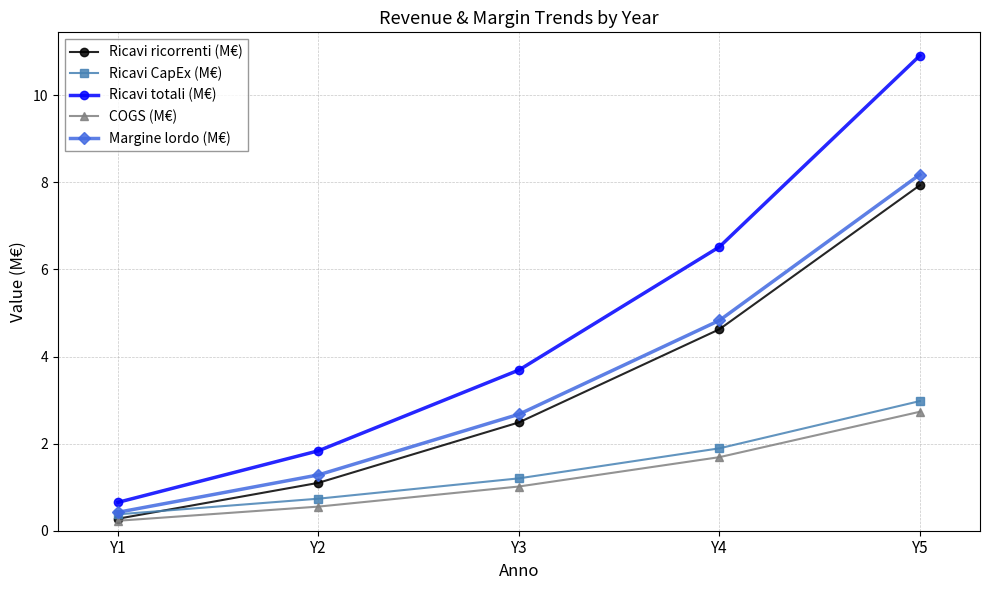

True or false: Margine lordo (M€) and Ricavi totali (M€) cross at least once.

False